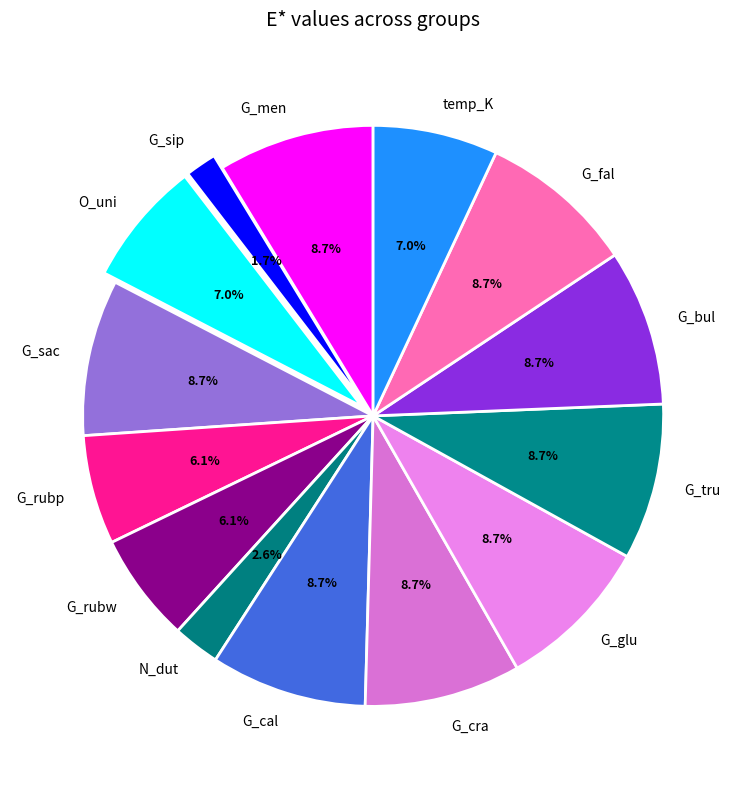

To the nearest percent, what percentage of the pie is O_uni?

7%